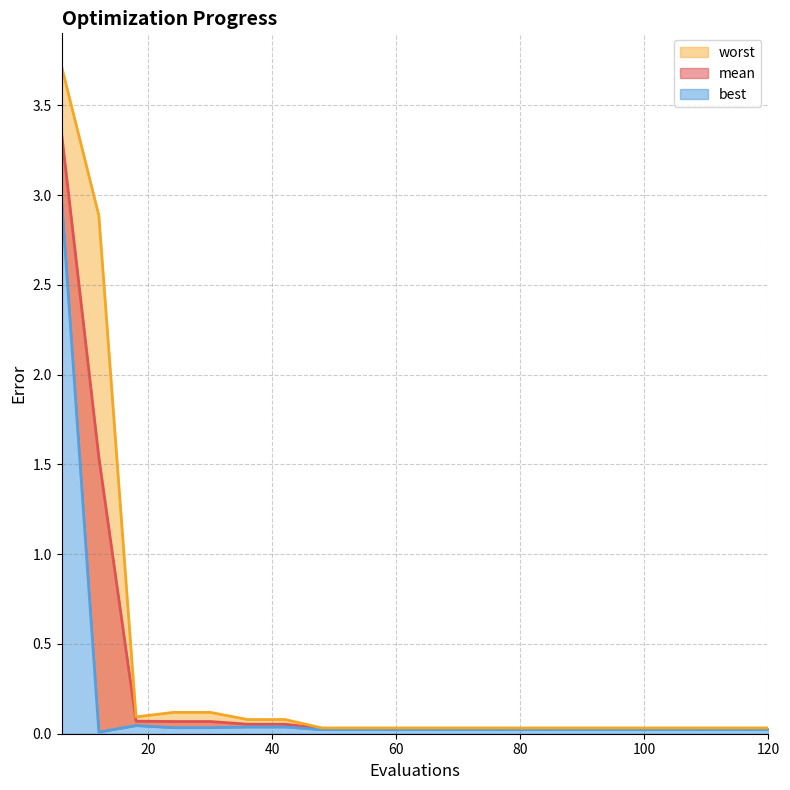

List the labels in order of best value, smallest first.

12, 48, 54, 60, 66, 72, 78, 84, 90, 96, 102, 108, 114, 120, 24, 30, 36, 42, 18, 6